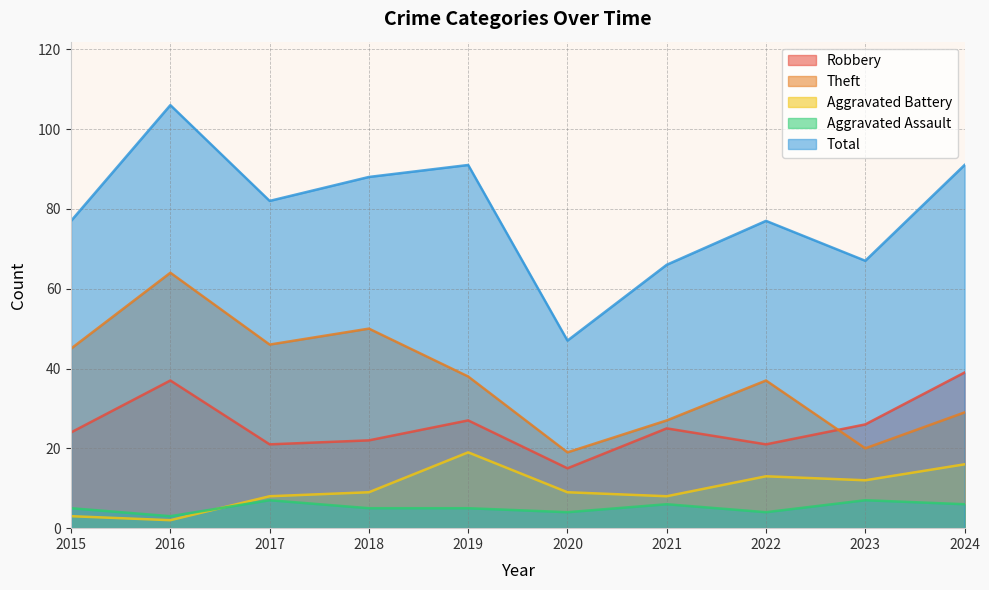

At which label does Aggravated Assault reach its minimum?

2016